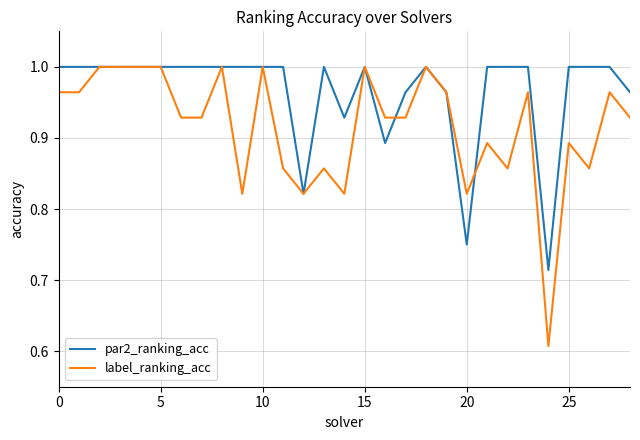

Which series has the widest spread of values?

label_ranking_acc